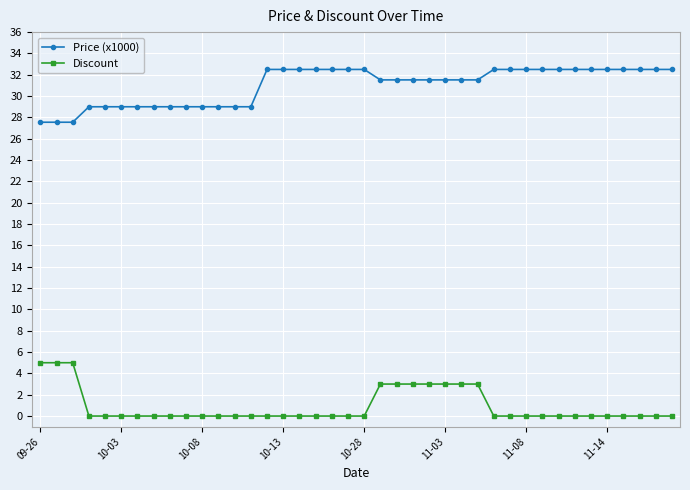

How many Discount values are between 0 and 3?

37